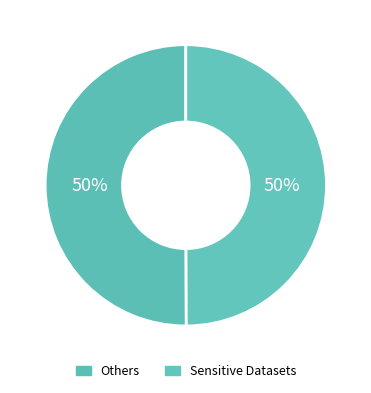

How many slices are in this pie chart?

2